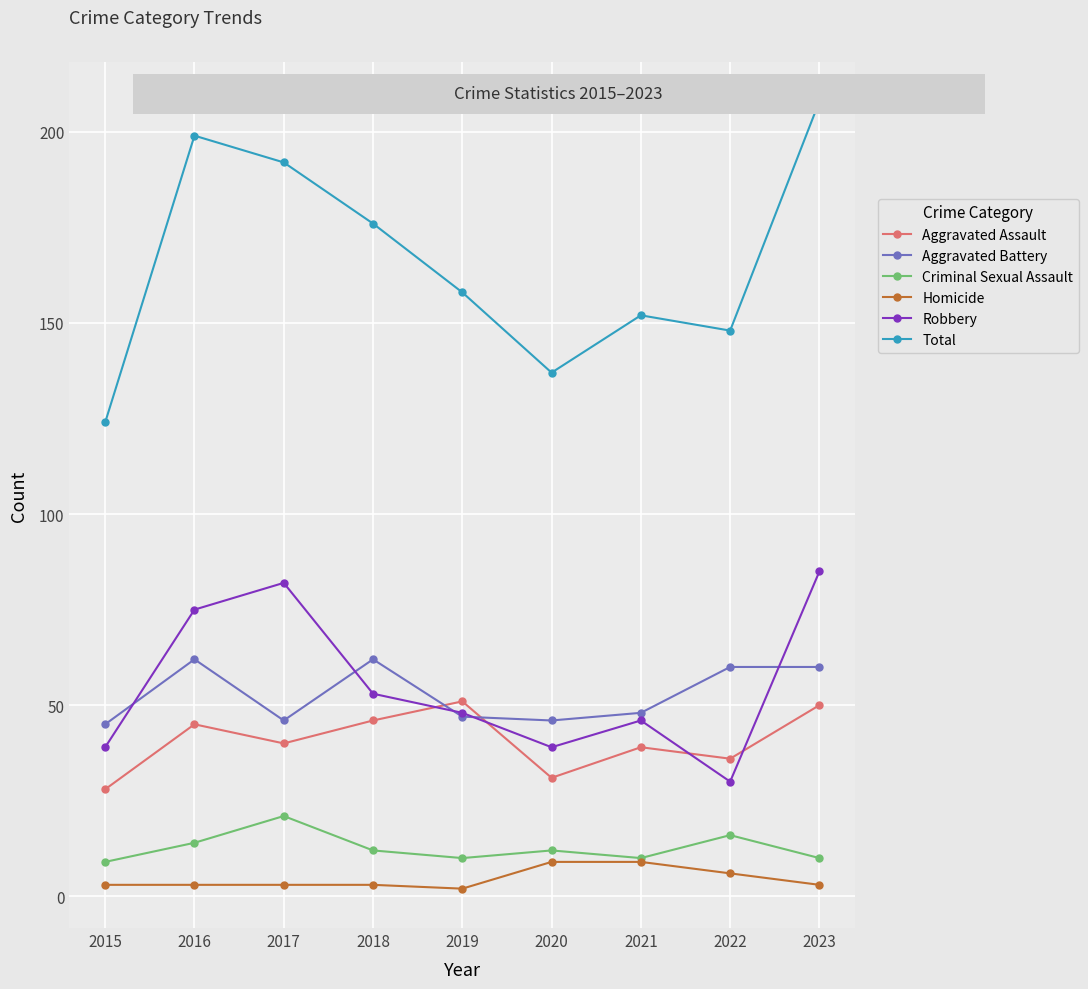

How many lines are shown in the chart?

6